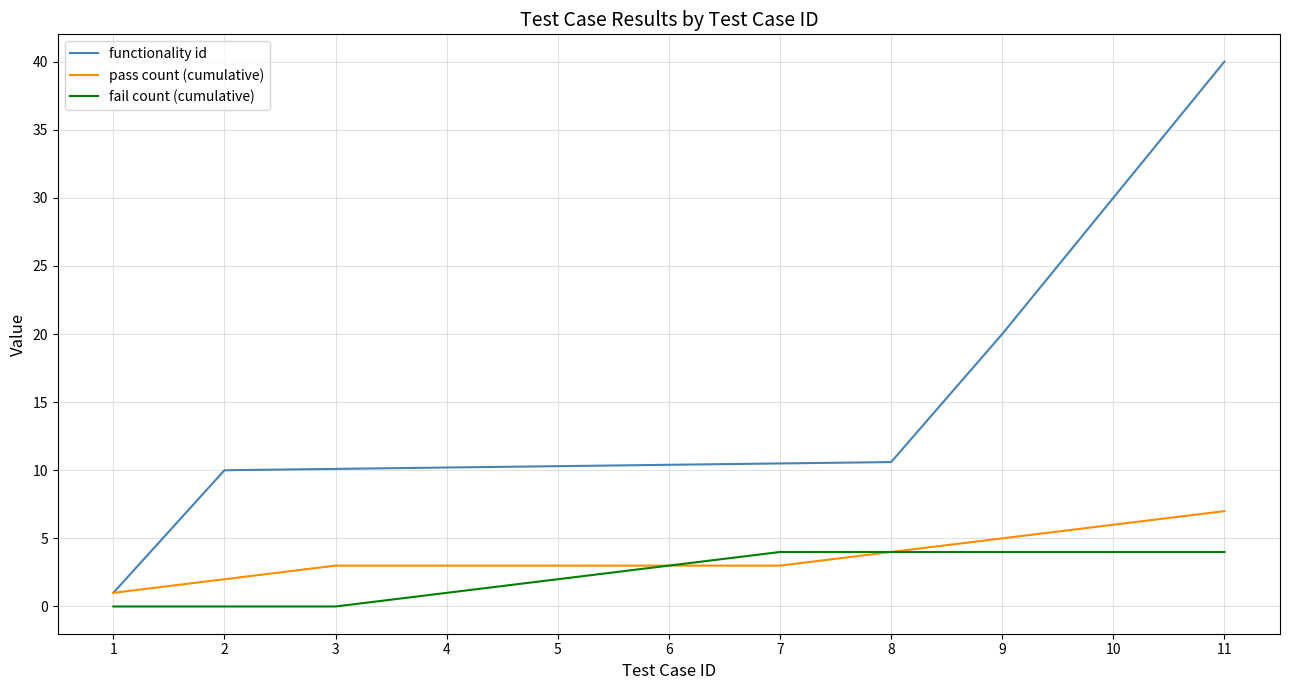

Is the value of fail count (cumulative) at 8 greater than the value of pass count (cumulative) at 3?

Yes